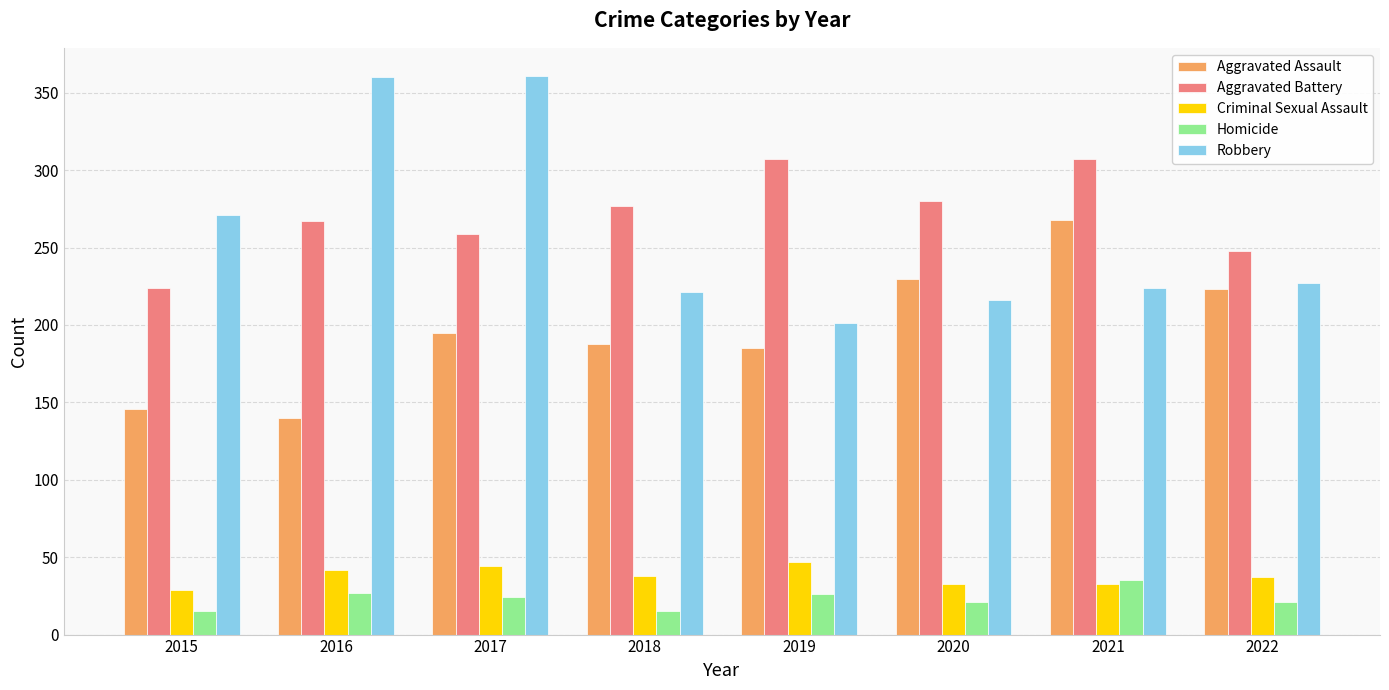

What is the sum of all Criminal Sexual Assault values?

303